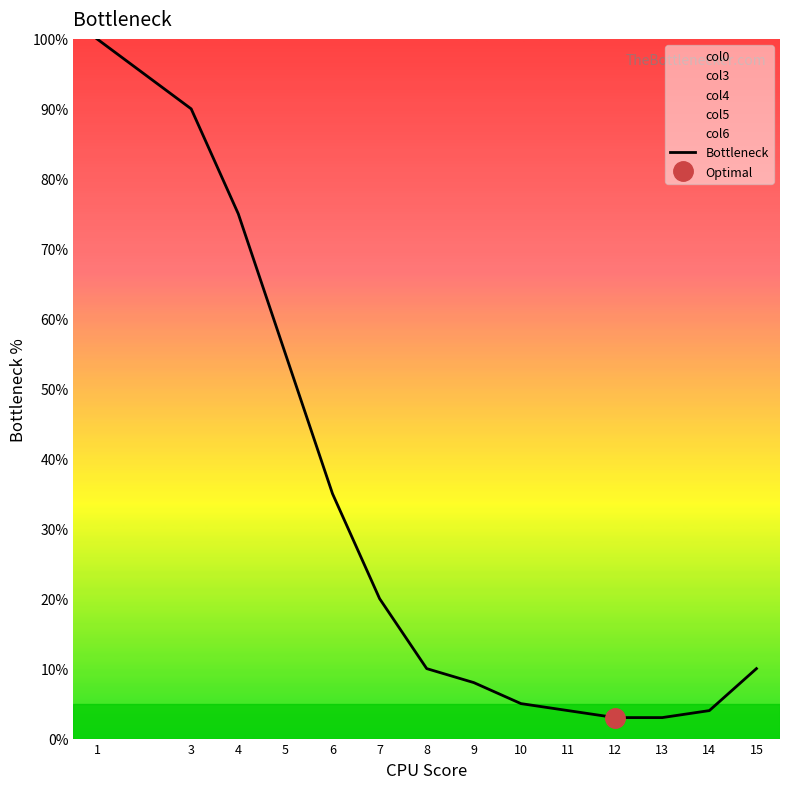

What is the value of the 7th point from the left?

10